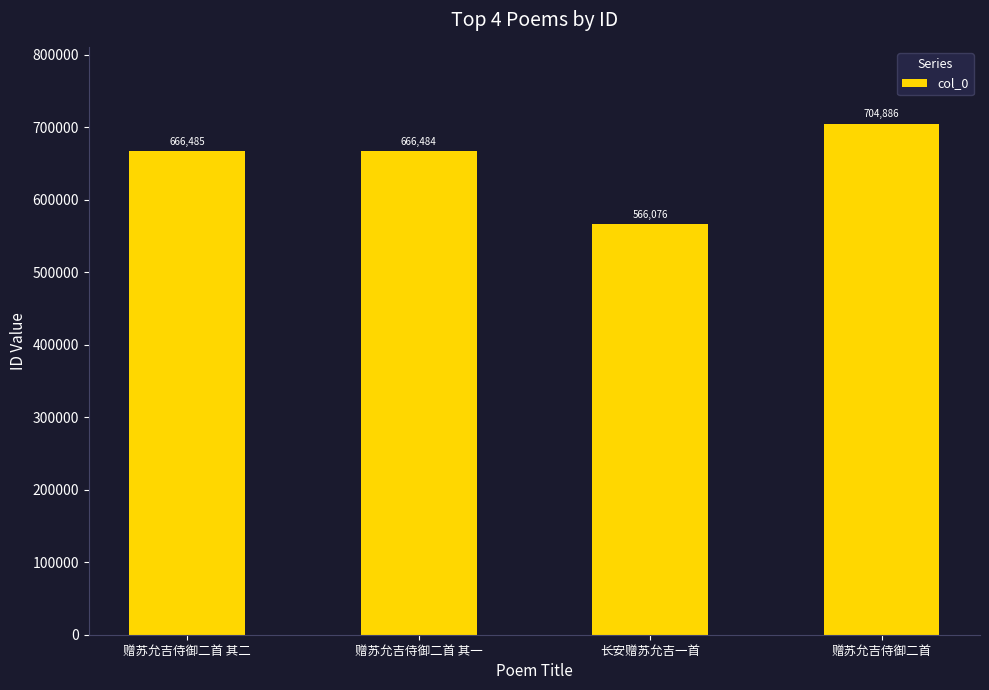

What is the label of the 2nd bar from the left?

赠苏允吉侍御二首 其一